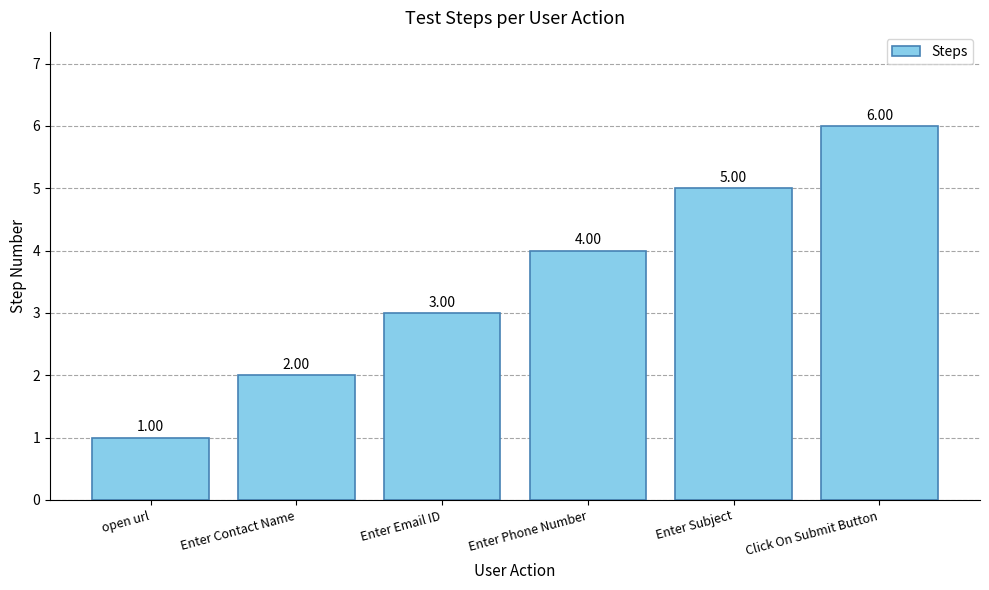

True or false: the data shows 2 at Enter Contact Name.

True